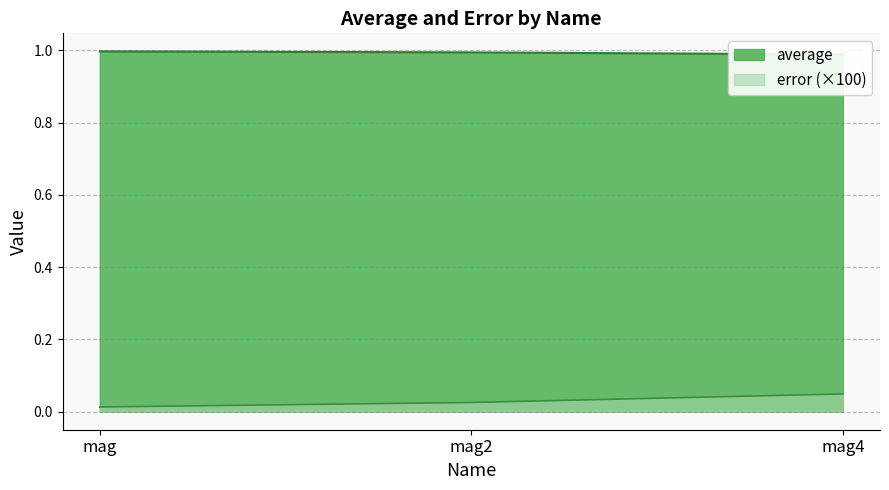

What are all the series names shown in the legend?

average, error